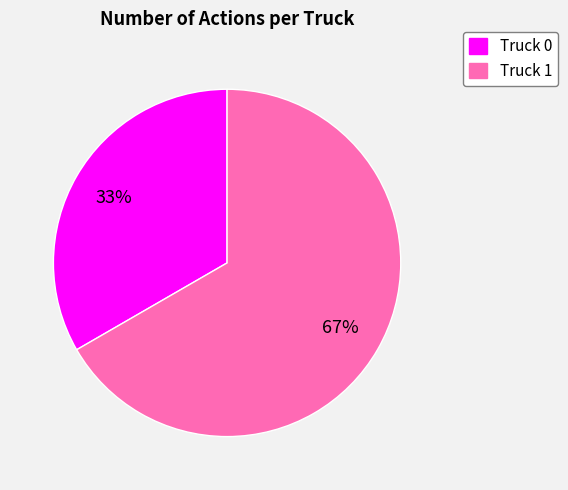

Which slice represents more than half of the pie?

Truck 1